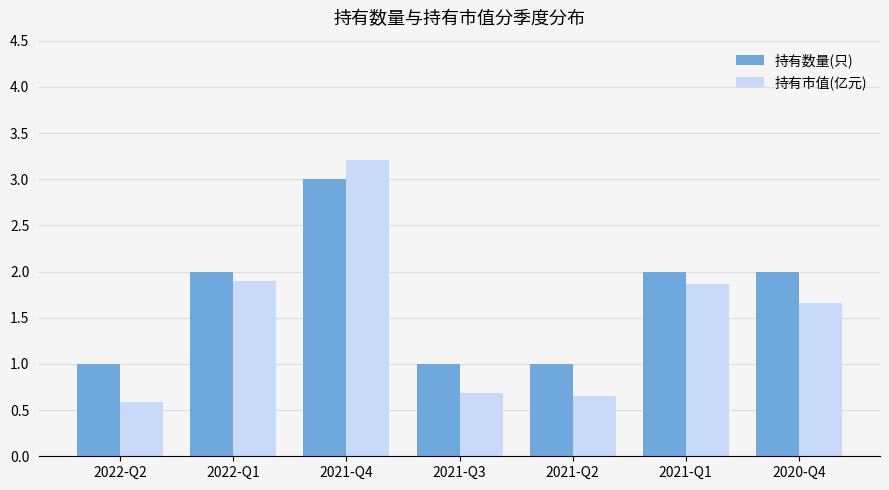

What is the label of the 5th bar from the right?

2021-Q4